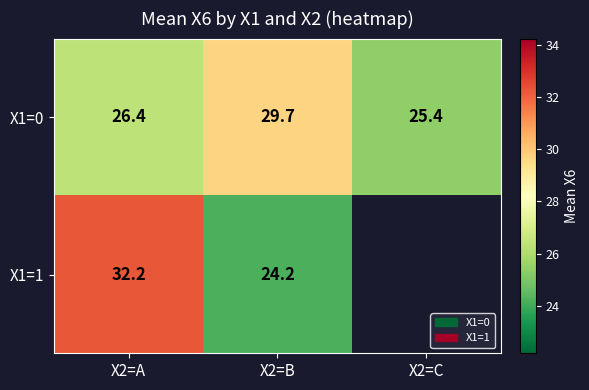

What is the smallest value displayed?

24.2